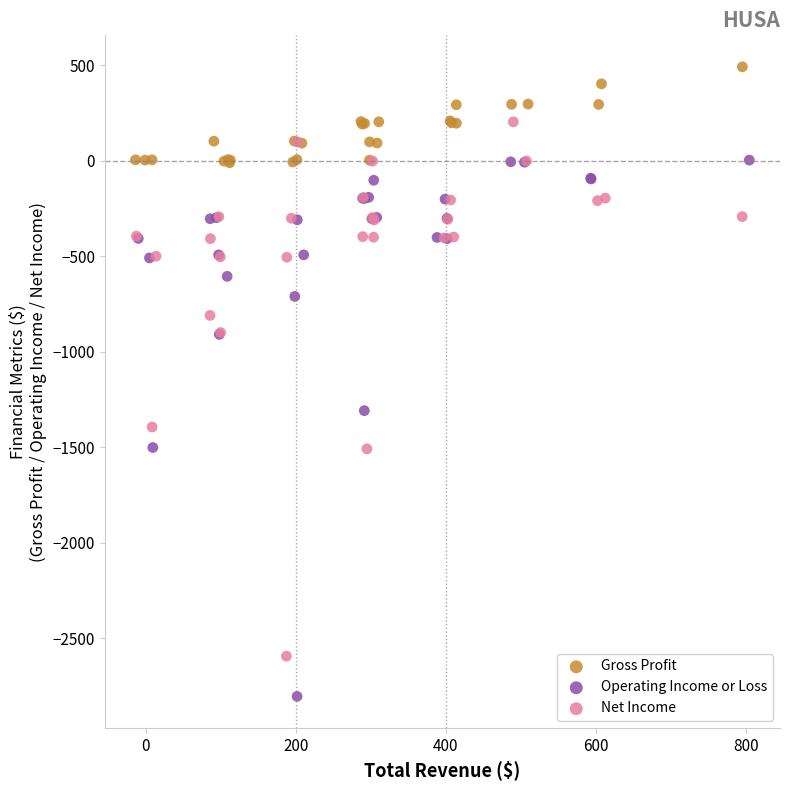

Which series contains the highest Y value?

Gross Profit